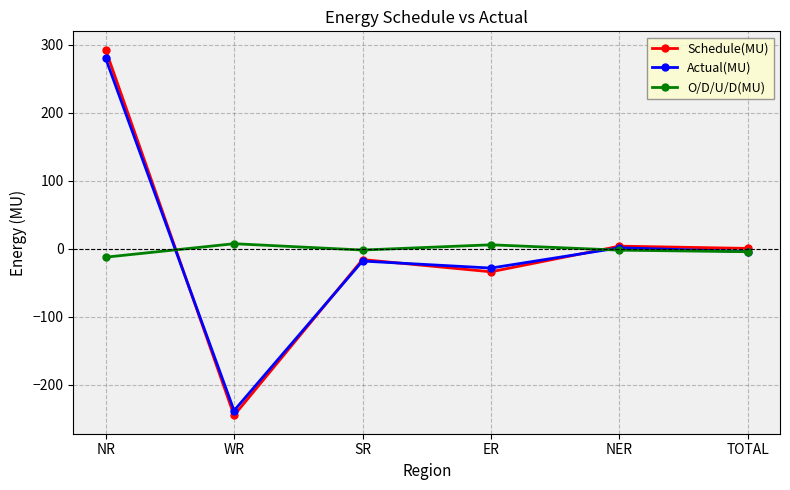

The value of Schedule(MU) at NR is 383.9. True or false?

False